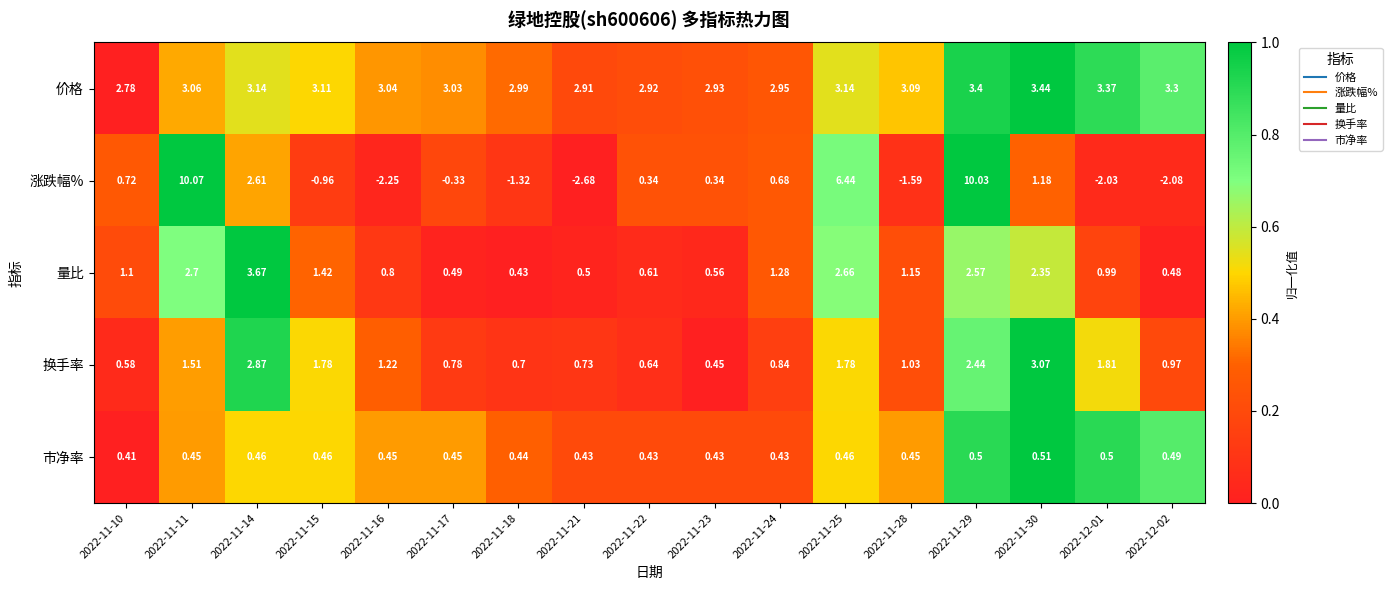

Is the value of 涨跌幅% at 2022-12-02 greater than the value of 量比 at 2022-11-24?

No